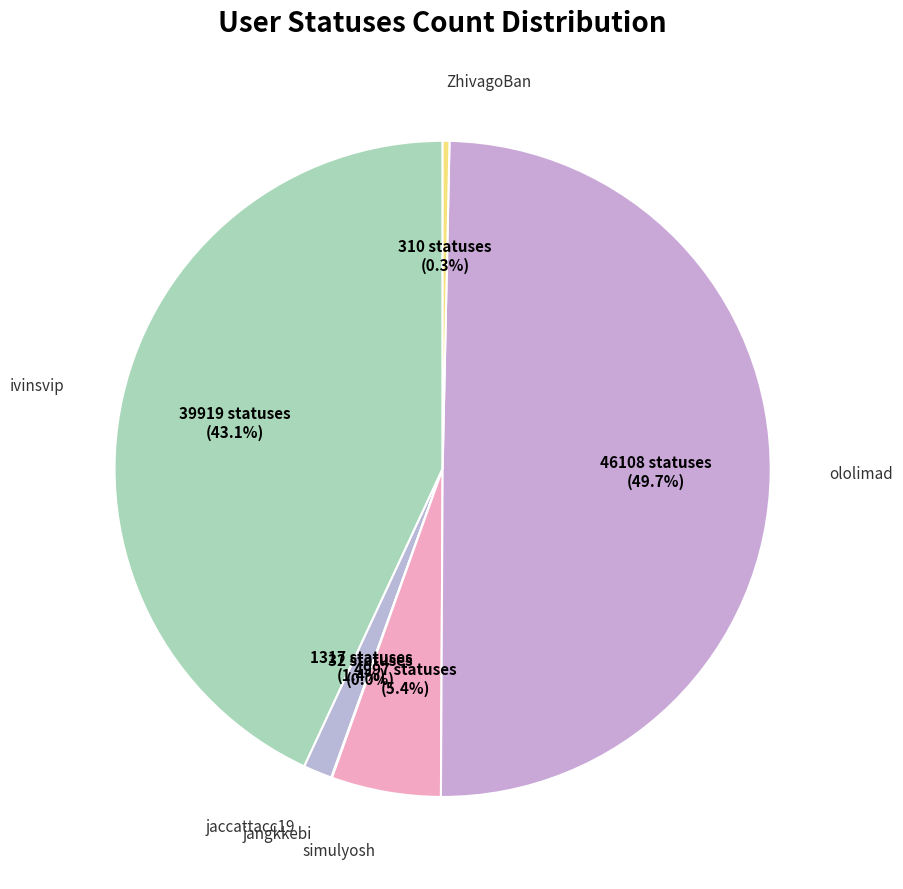

Which has a higher value, ivinsvip or jaccattacc19?

ivinsvip